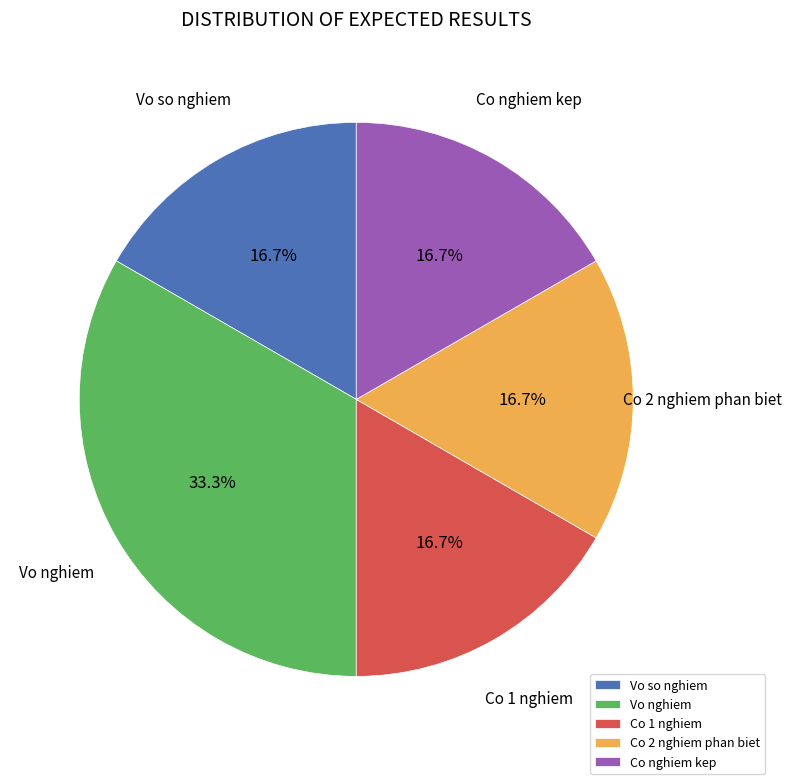

What is the ratio of the value at Co 2 nghiem phan biet to the value at Co nghiem kep?

1.0